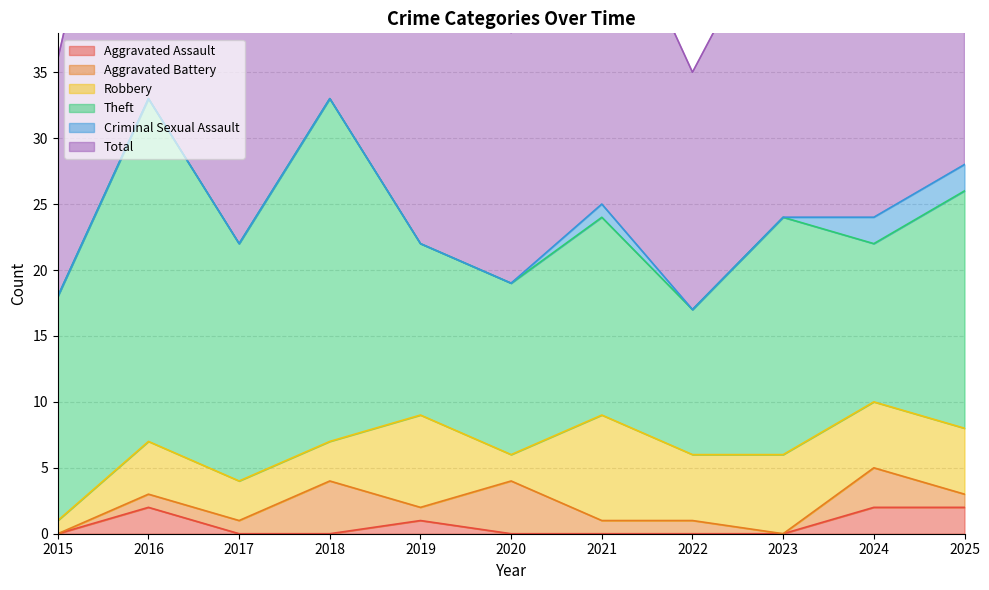

How many series are shown in this chart?

6